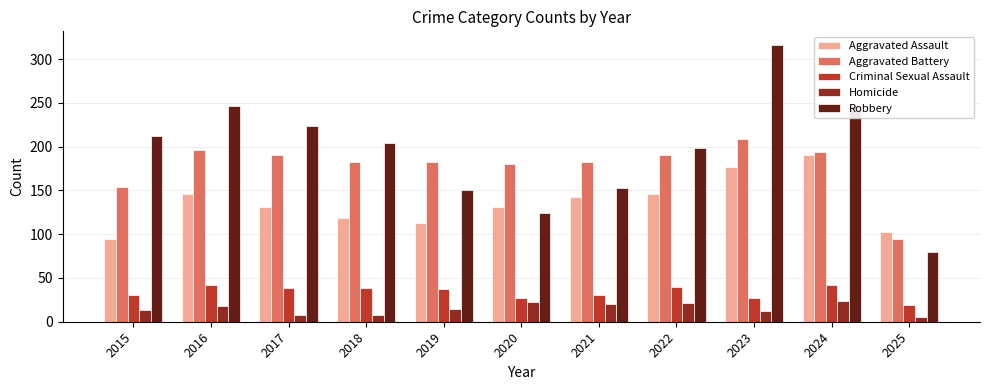

At which label does Aggravated Assault first exceed 131?

2016